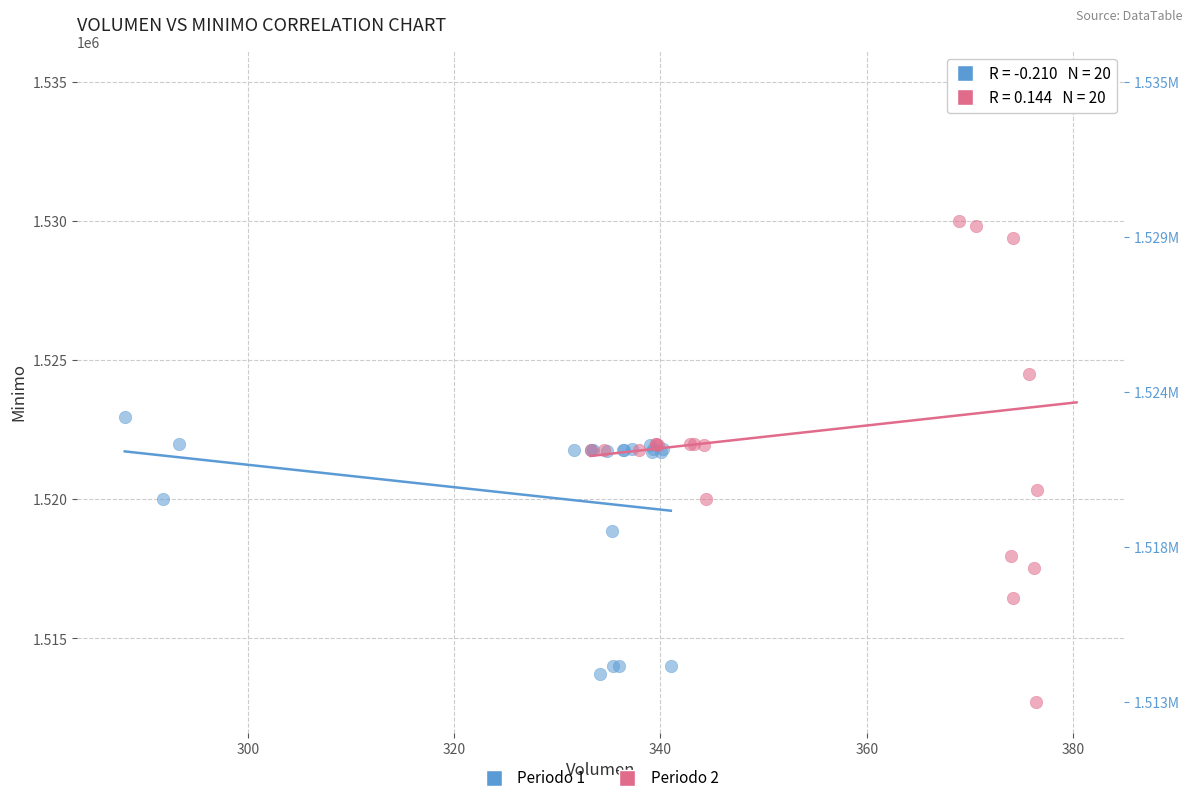

Which series has the largest Y range (max minus min)?

Periodo 2